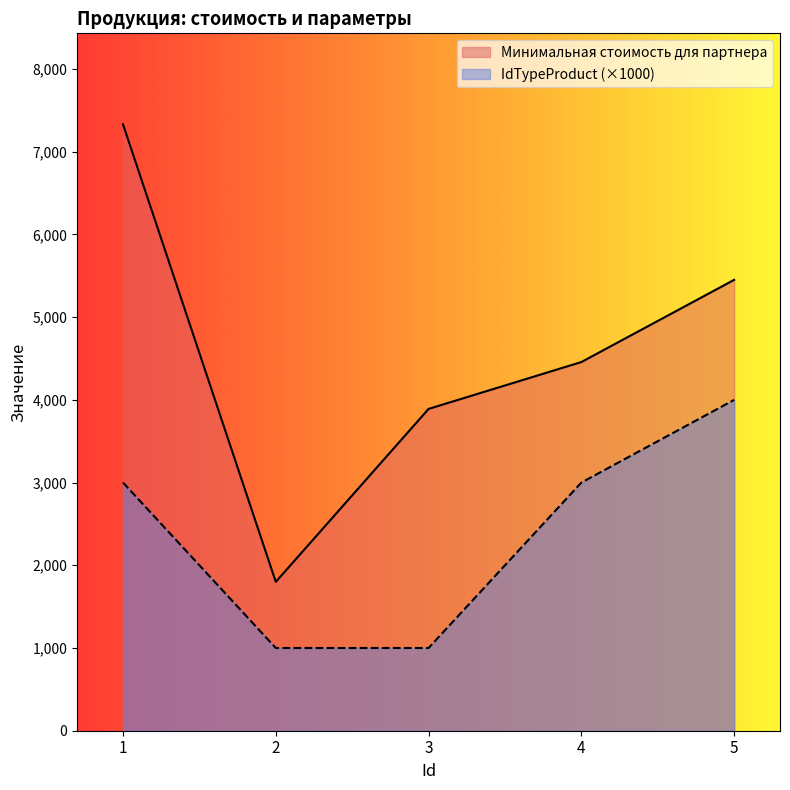

What is the difference between the second highest and minimum values in the IdTypeProduct series?

2000.0